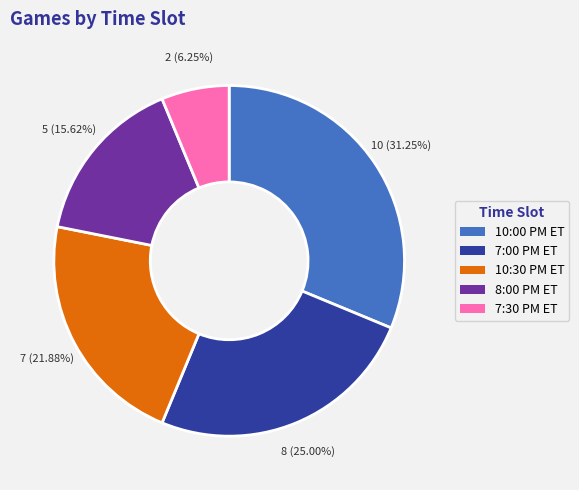

To the nearest percent, what percentage of the pie is 10:30 PM ET?

22%